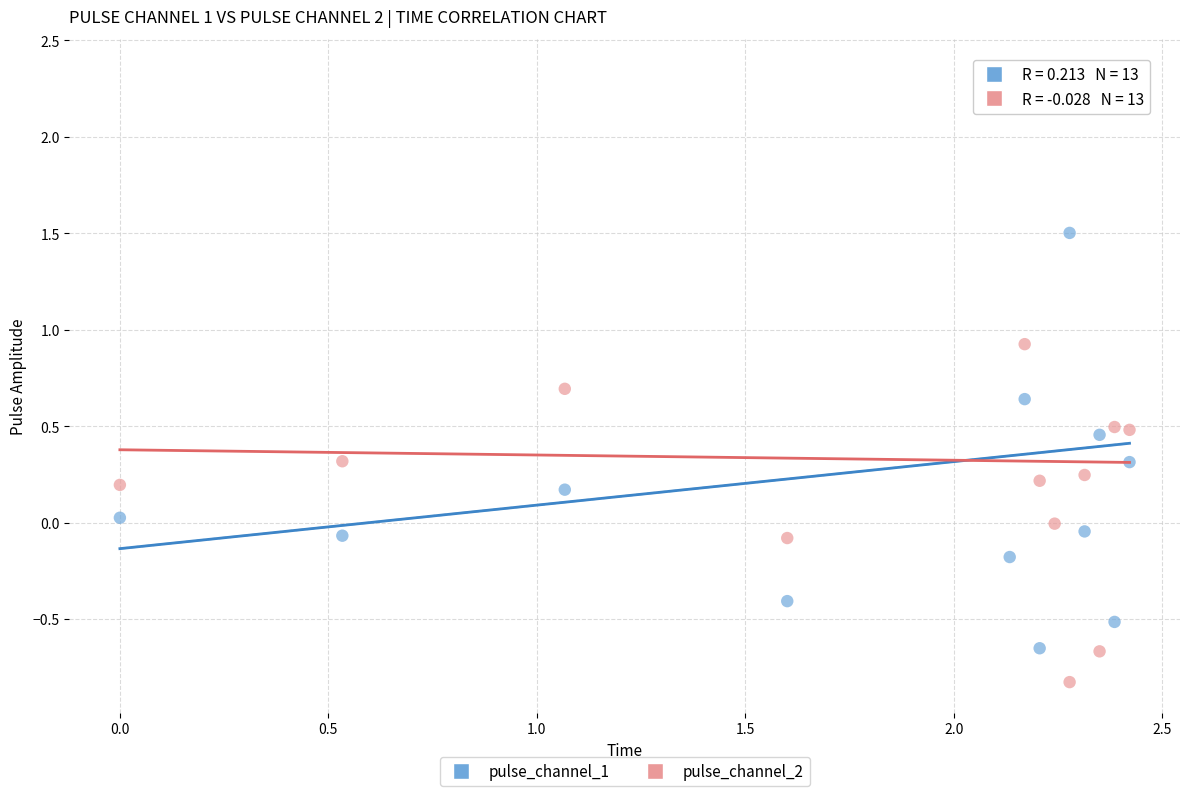

Which series reaches the minimum Y coordinate?

pulse_channel_2